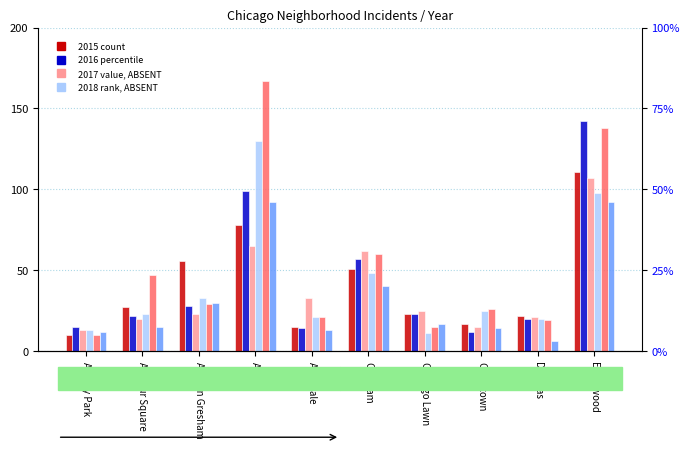

Is it true that 2019 equals 13 at Avondale?

False